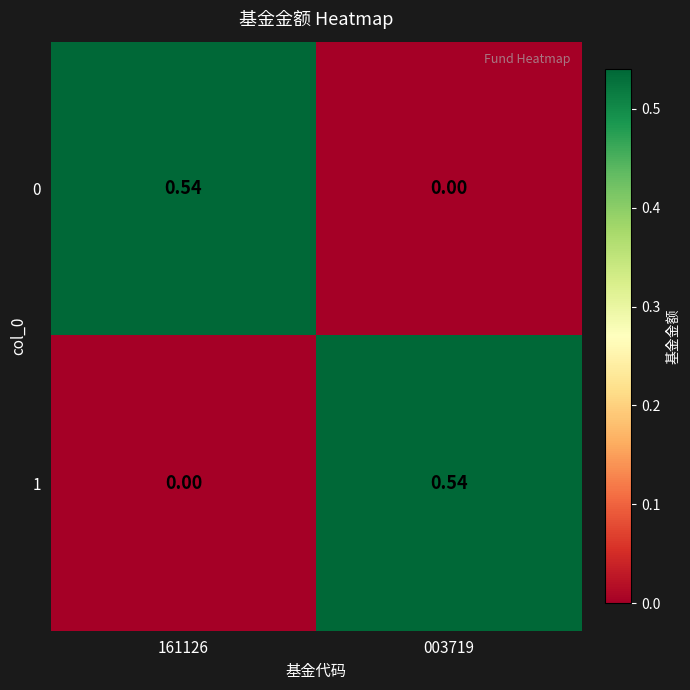

Is the value of 0 at 161126 greater than the value of 1 at 161126?

Yes